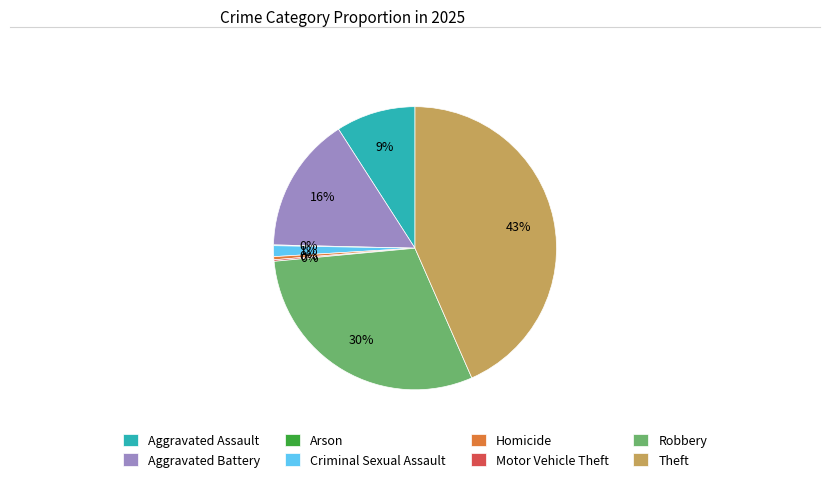

What is the largest slice in the pie chart?

Theft